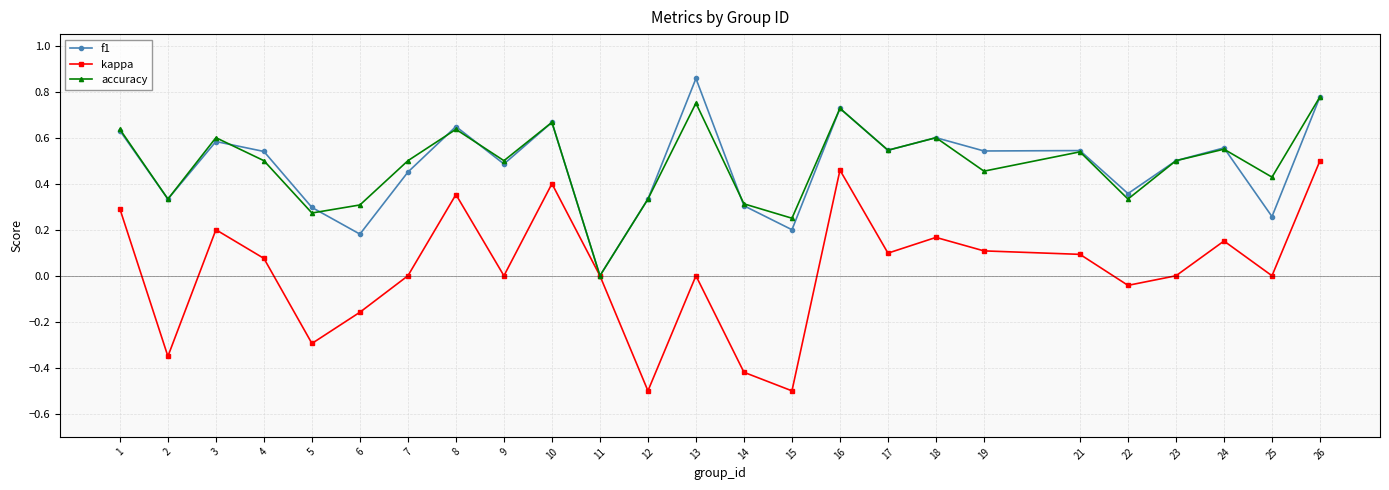

Which category has the highest value in the accuracy series?

26